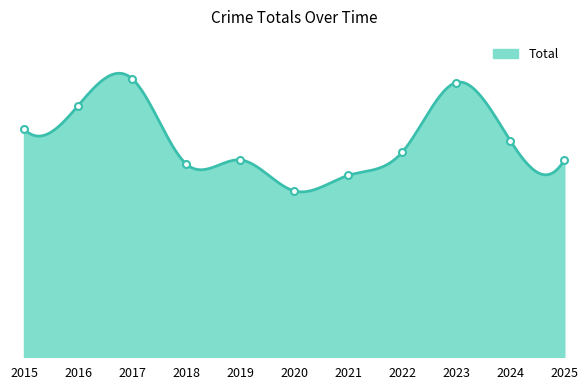

Is it true that the value at 2017 is 72?

True